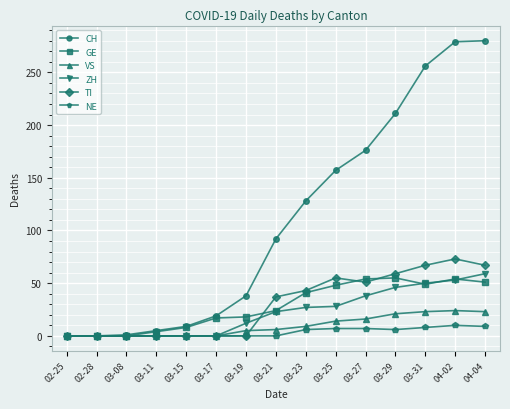

Does the chart have visible grid lines?

Yes